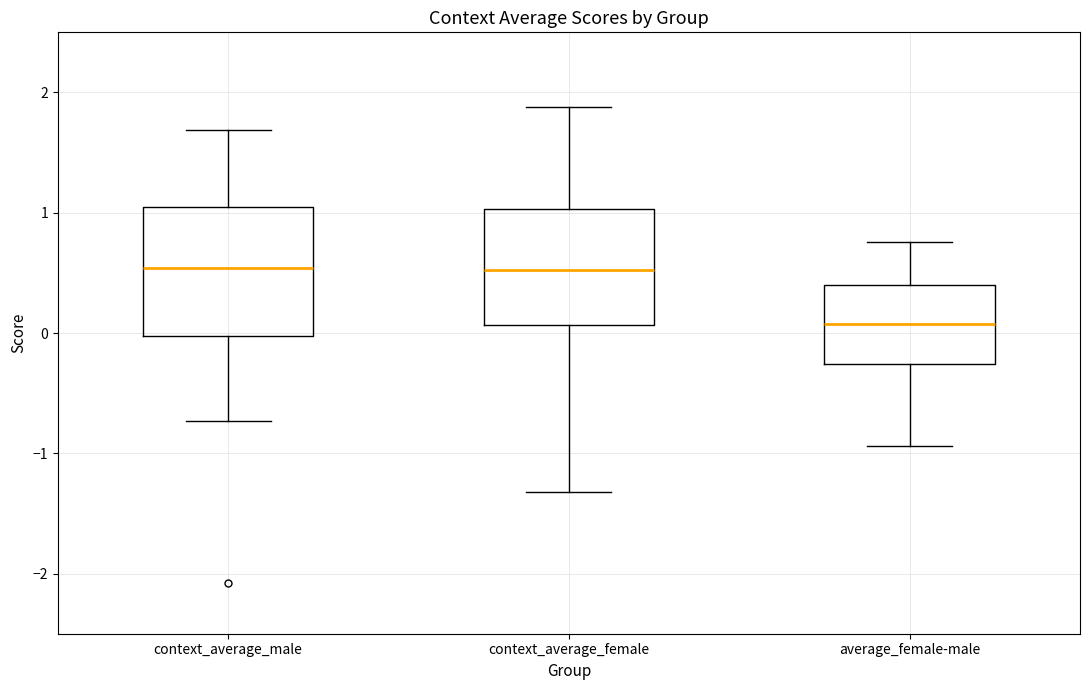

Reading left to right, read every box against the y-axis: the position of its median line, the range the box covers, and the ends of its whiskers. The values are not printed on the chart, so give them approximately, as read against the axis.

context_average_male: median 0.5, box 0.0 to 1.0, whiskers -0.7 to 1.7
context_average_female: median 0.5, box 0.1 to 1.0, whiskers -1.3 to 1.9
average_female-male: median 0.1, box -0.3 to 0.4, whiskers -0.9 to 0.8